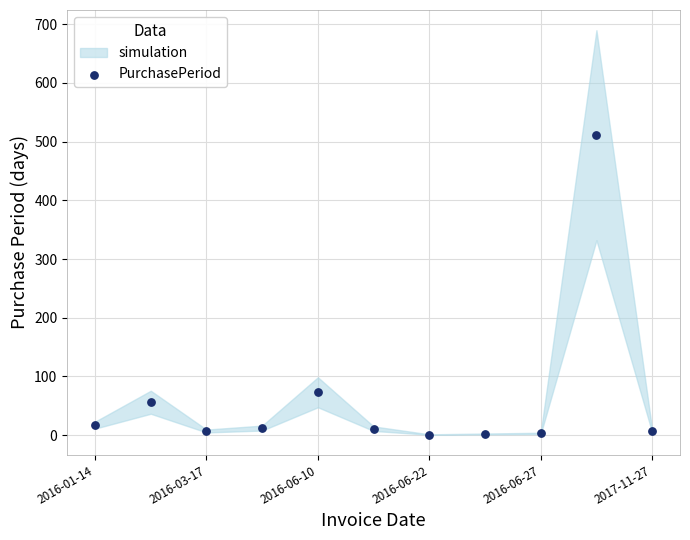

What Y value in the scatter plot is closest to 256?

73